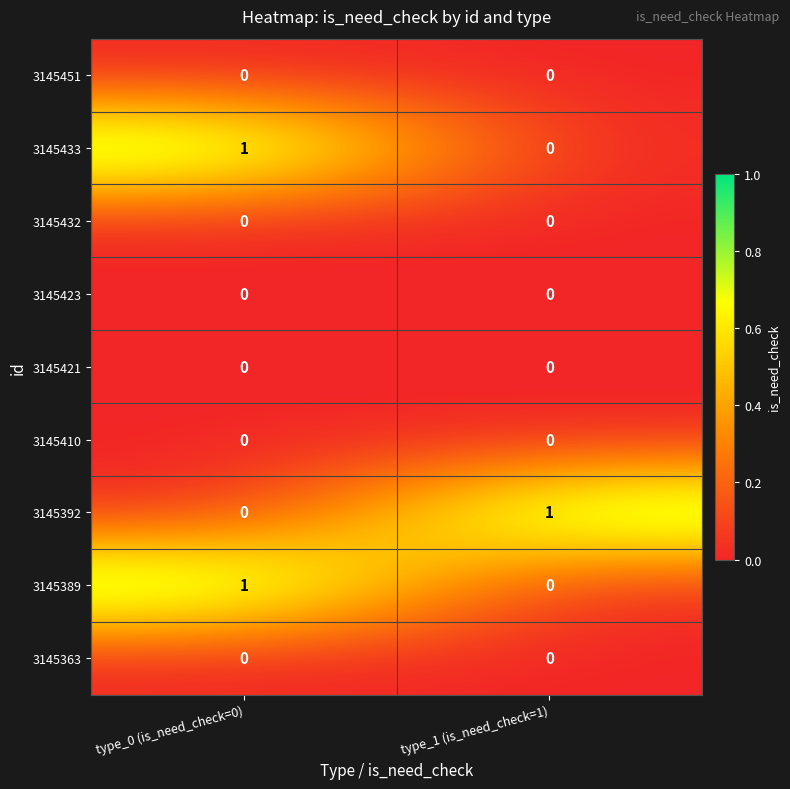

True or false: 3145363 has a value of 0 at type_0 (is_need_check=0).

True